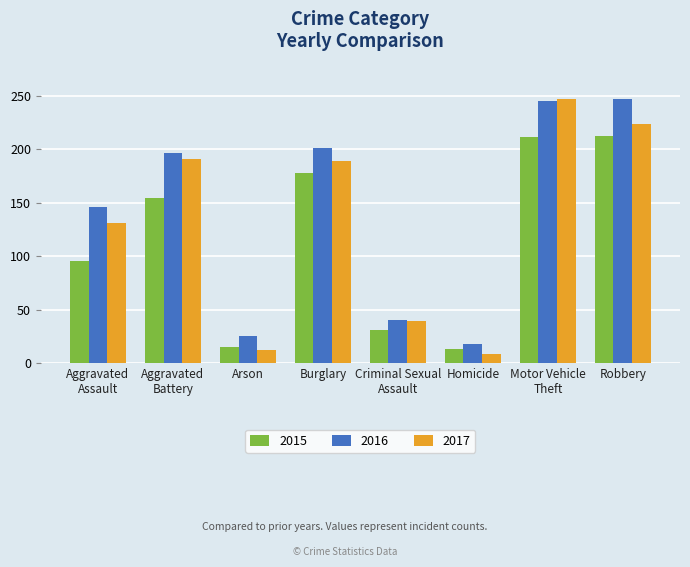

What is the sum of all 2017 values?

1041